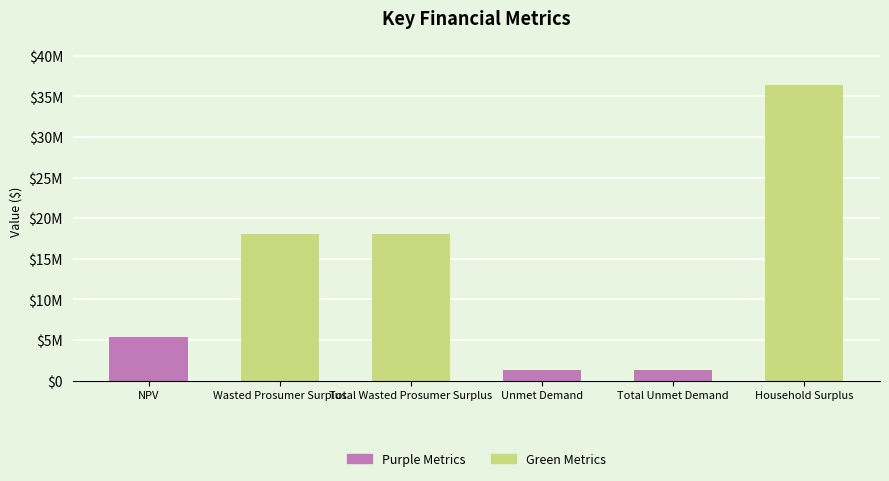

Between Household Surplus and NPV, which is larger?

Household Surplus